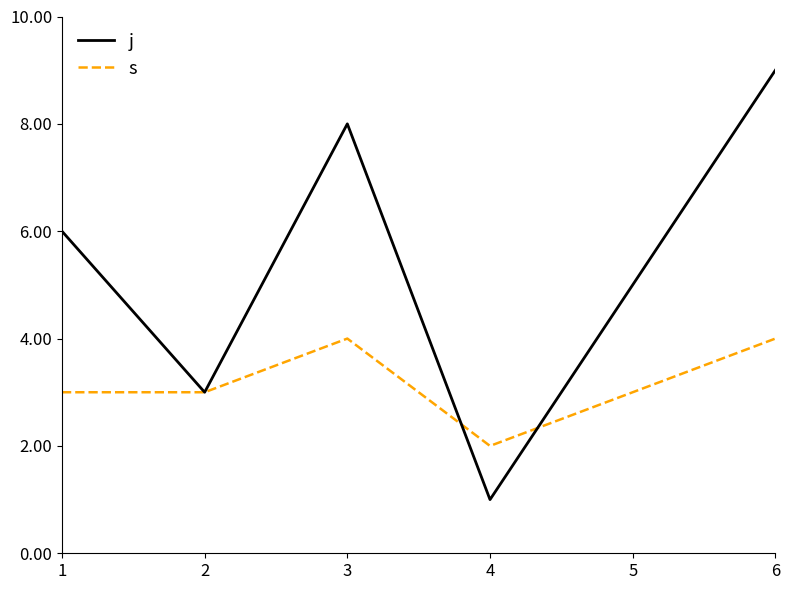

Which series changed the most between 1 and 6?

j